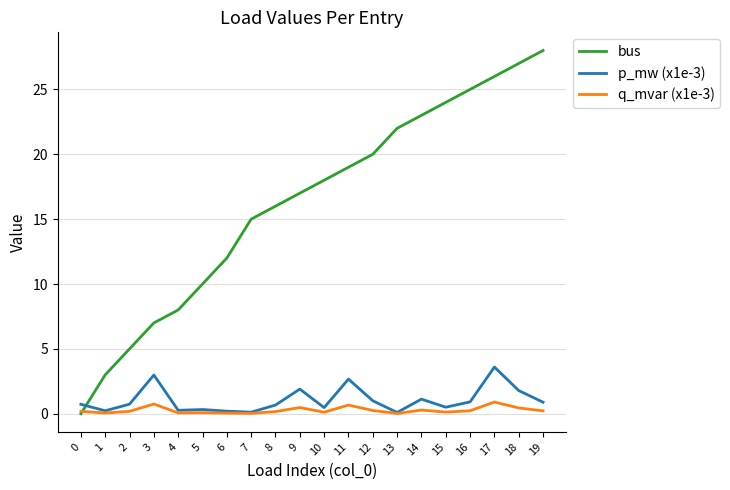

Rank the series at 3 from lowest to highest value.

q_mvar (x1e-3), p_mw (x1e-3), bus